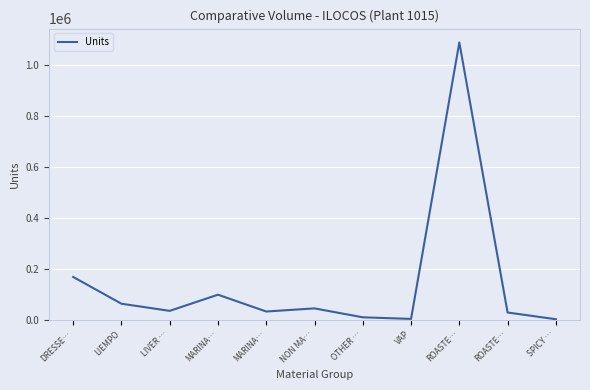

What is the label of the 1st point from the left?

DRESSE…